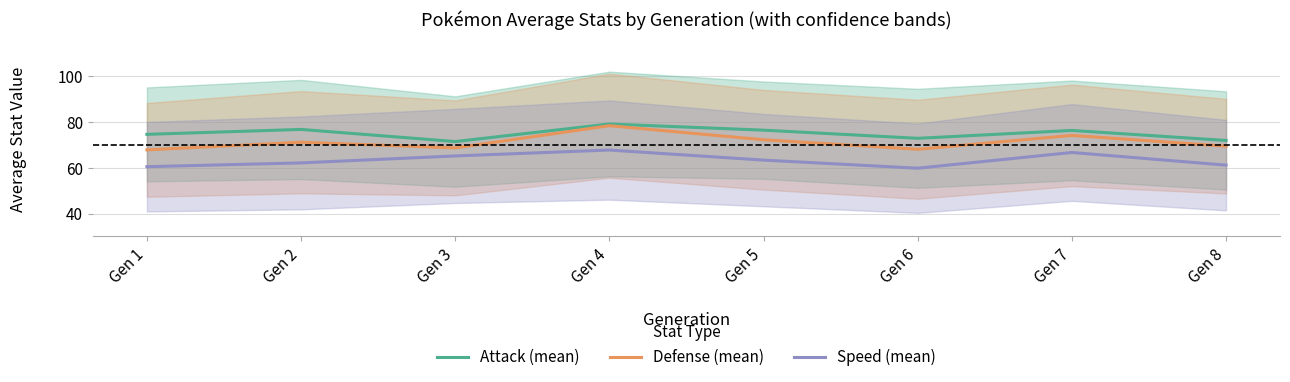

Rank the categories by Attack (mean) value from highest to lowest.

Gen 4, Gen 2, Gen 5, Gen 7, Gen 1, Gen 6, Gen 8, Gen 3